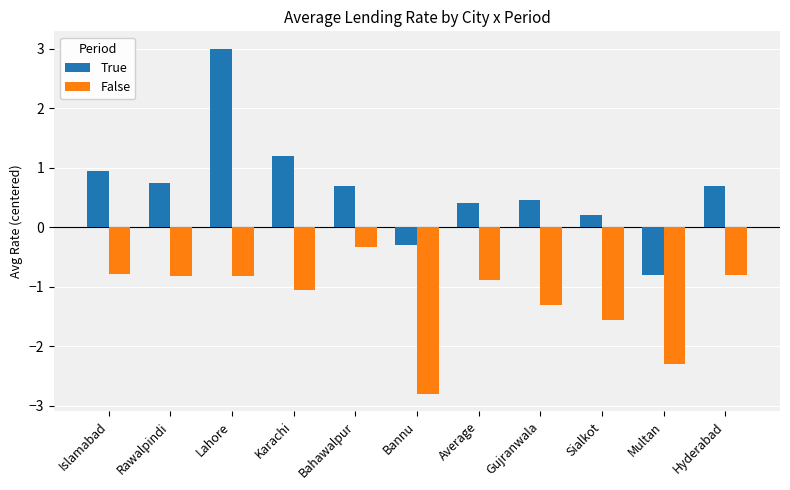

What is the total value across all series at Bannu?

-3.1